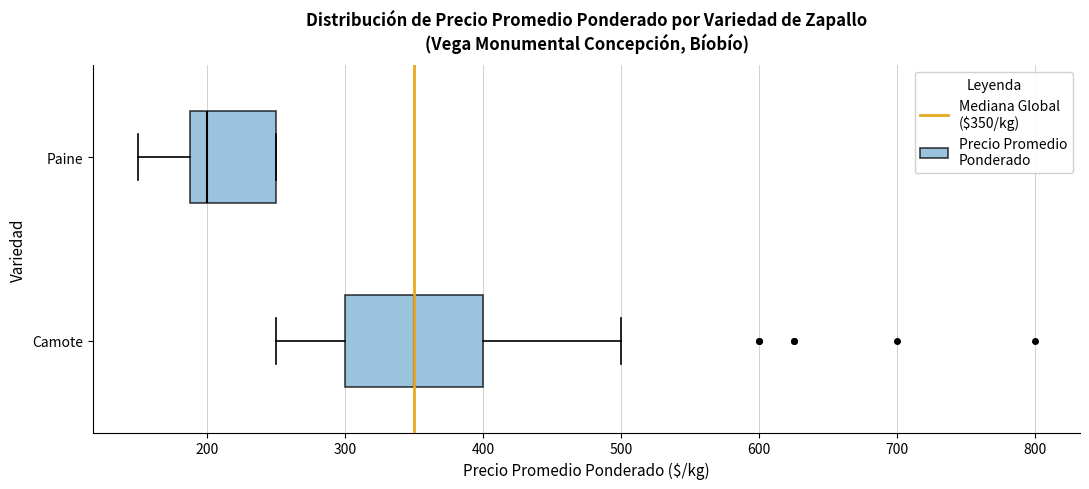

Reading bottom to top, transcribe this box plot: for each box, give where its median line is, the range the box spans, and where its two whiskers end, as read against the x-axis. The values are not printed on the chart, so give them approximately, as read against the axis.

Camote: median 350, box 300 to 400, whiskers 250 to 500
Paine: median 200, box 190 to 250, whiskers 150 to 250